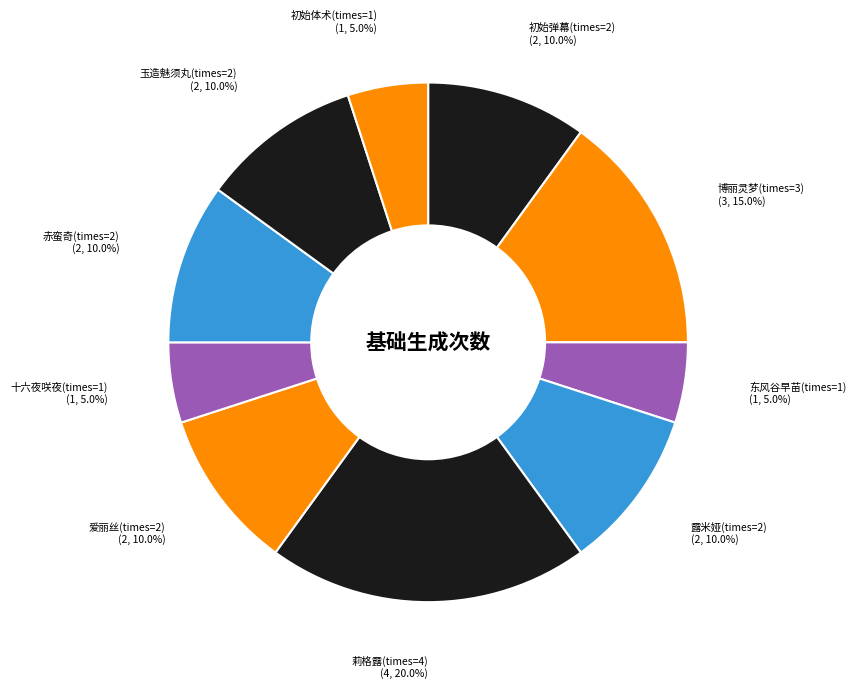

What portion of the pie excludes 初始体术(times=1)?

95.0%